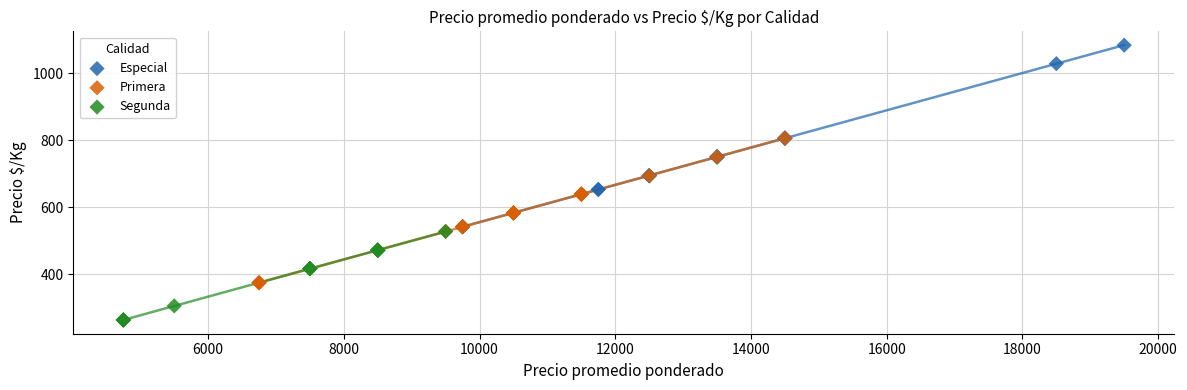

Which series has the largest Y range (max minus min)?

Especial